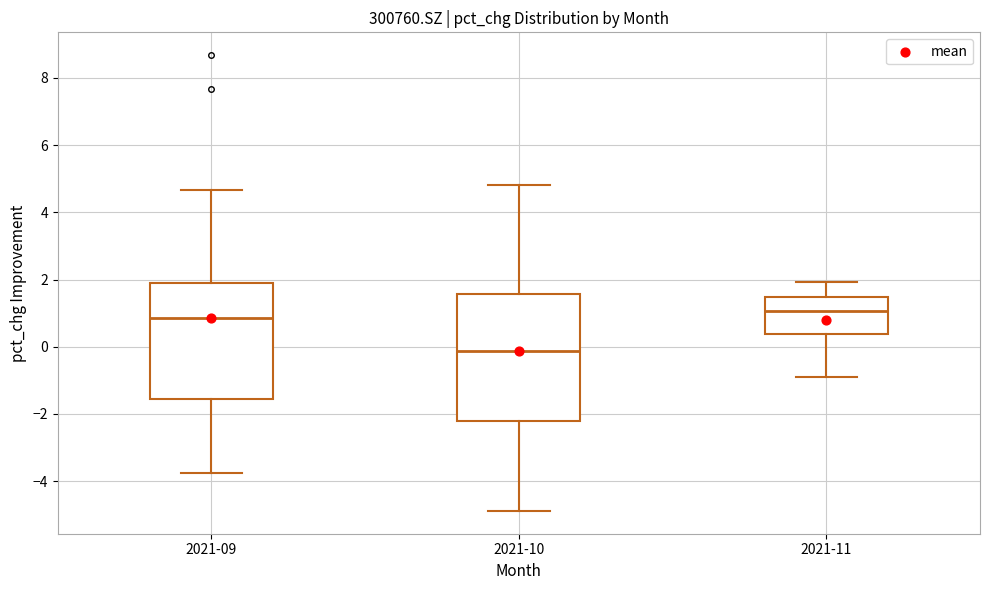

Which box's median line is the highest?

2021-11